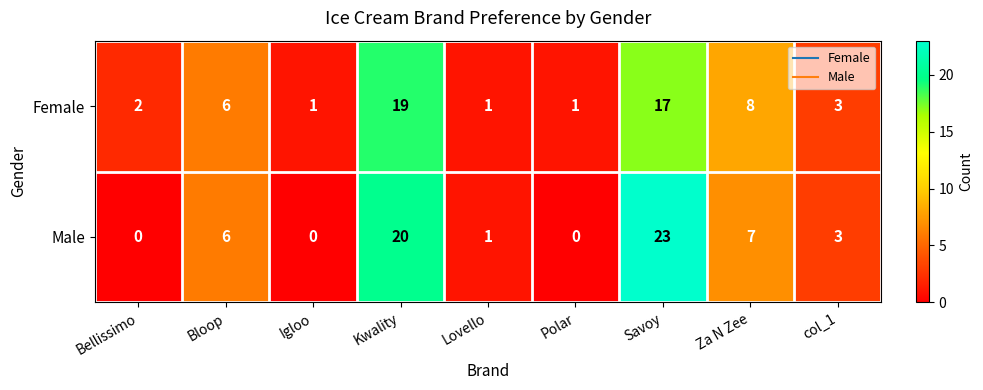

What is the maximum value shown in the chart?

23